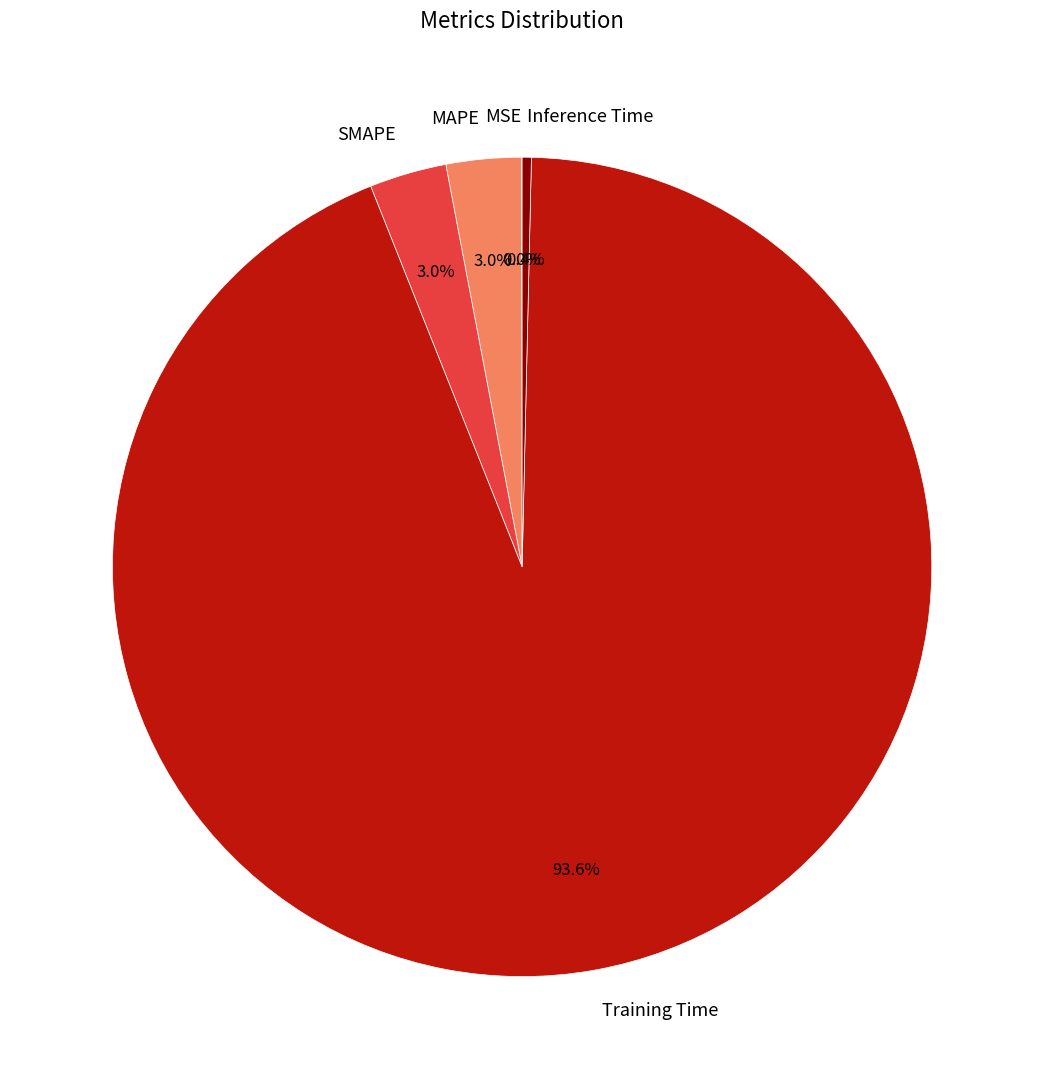

What percentage is NOT represented by Inference Time?

99.6%